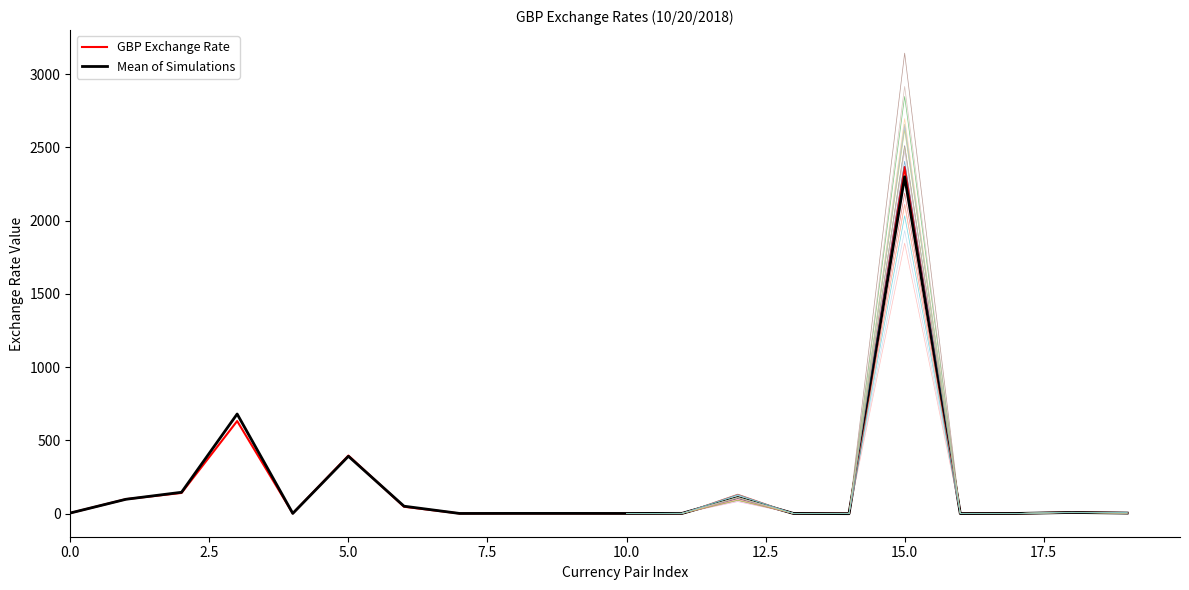

What is the highest value of the GBP Exchange Rate series?

2366.0